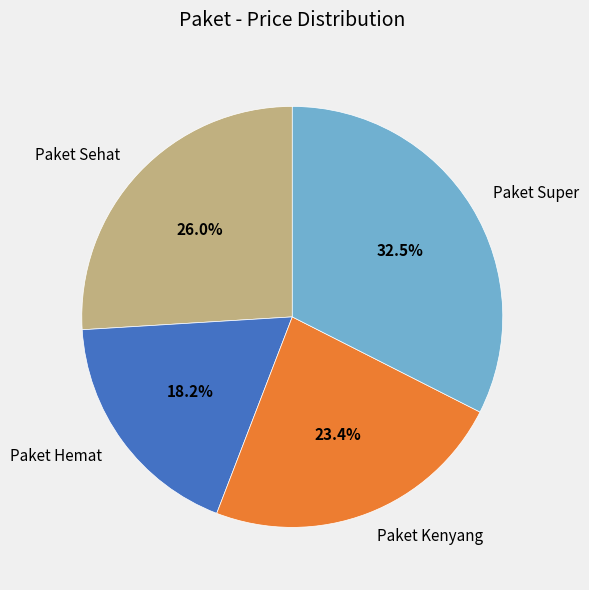

Which slice is the largest?

Paket Super